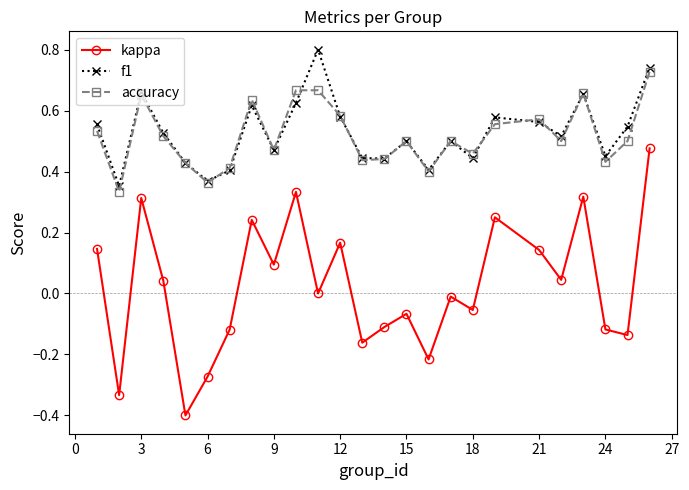

What is the smallest value displayed?

-0.4